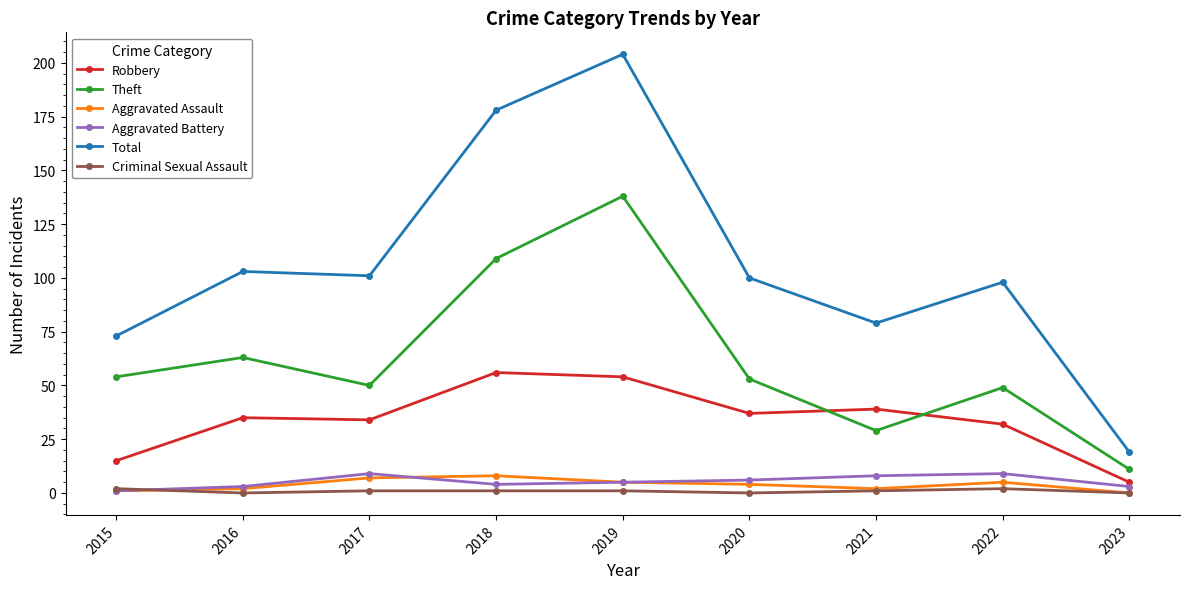

At which label does Total reach its peak?

2019